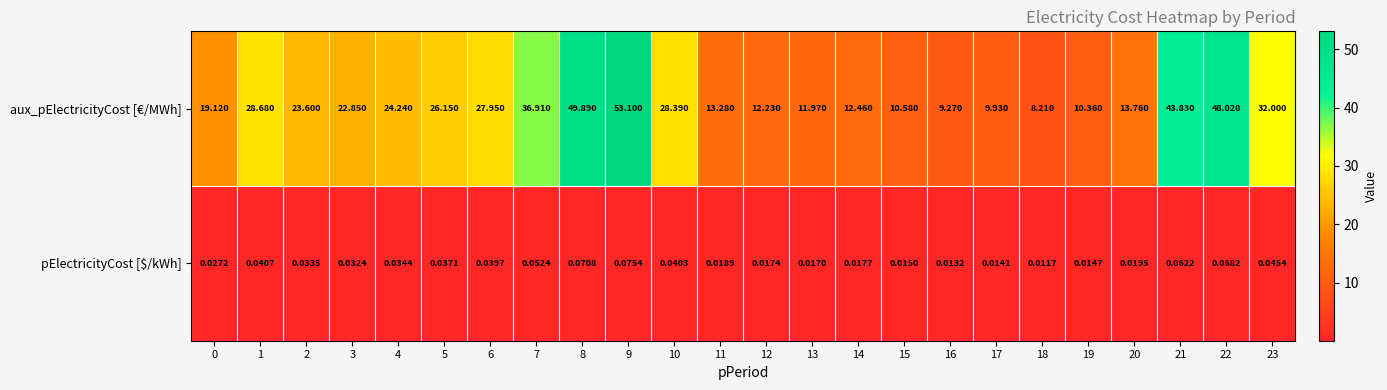

At which category is the sum across all series the highest?

9